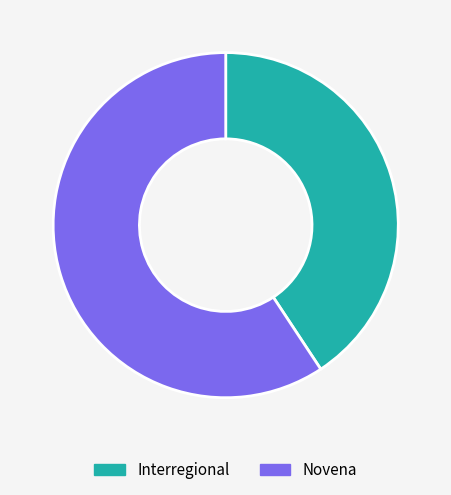

How many segments does this pie chart have?

2